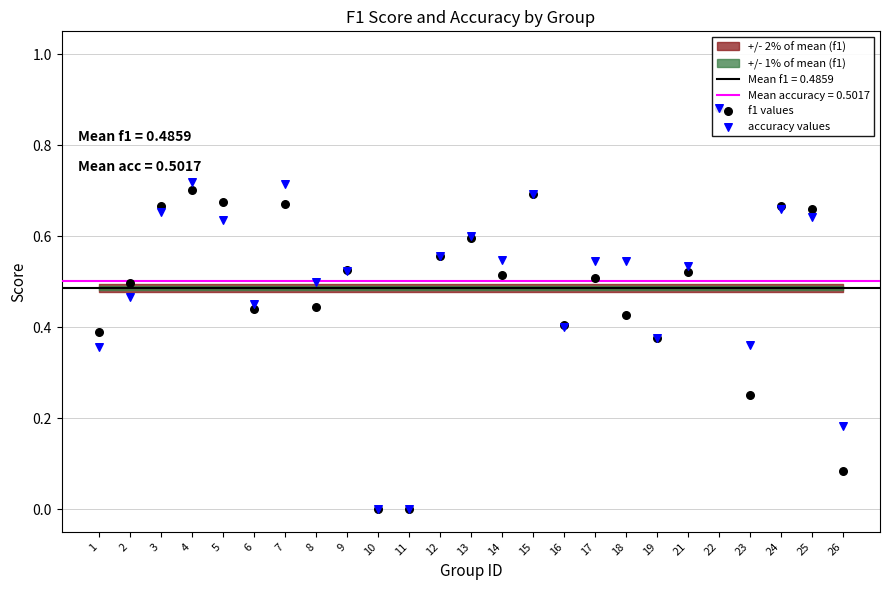

What are all the series names shown in the legend?

f1 values, accuracy values